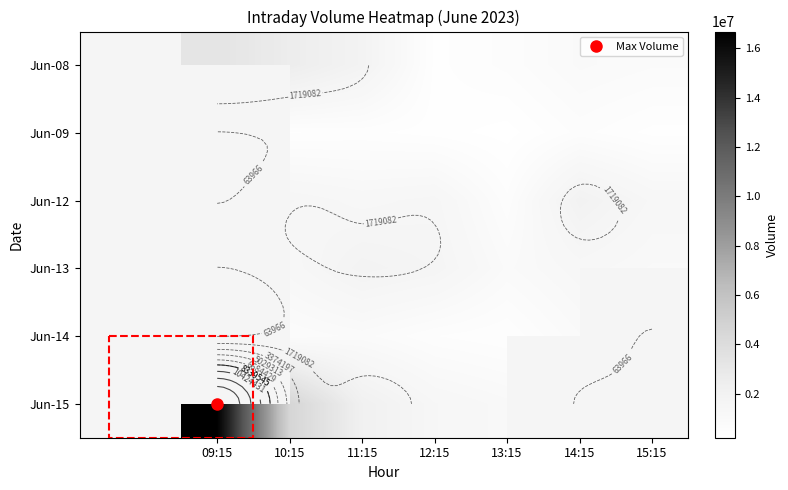

Is the value of Jun-14 at 15:15 greater than the value of Jun-13 at 09:15?

No